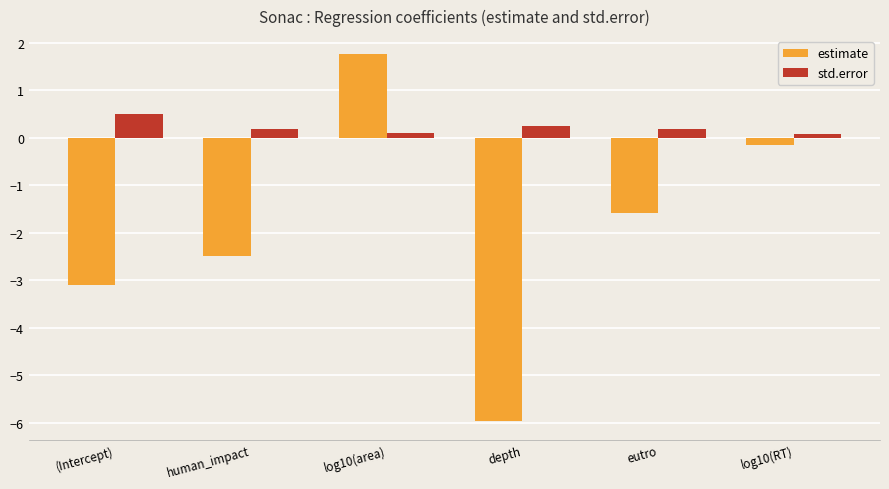

What is the label of the 4th bar from the left?

depth